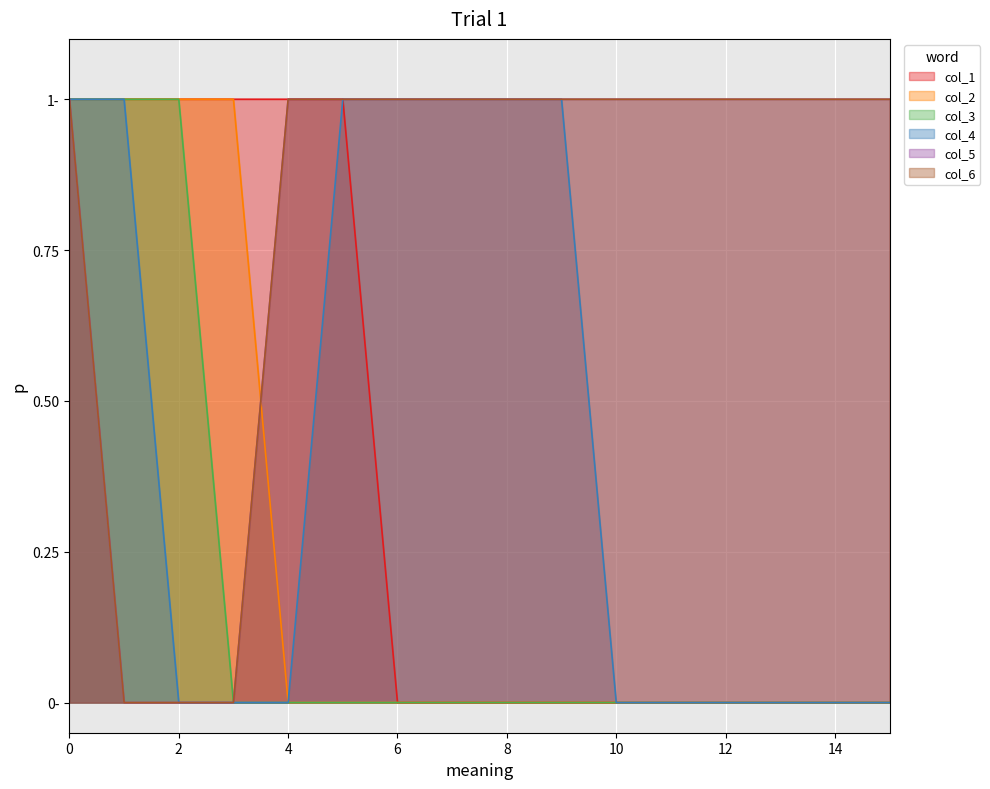

How many lines are shown in the chart?

6